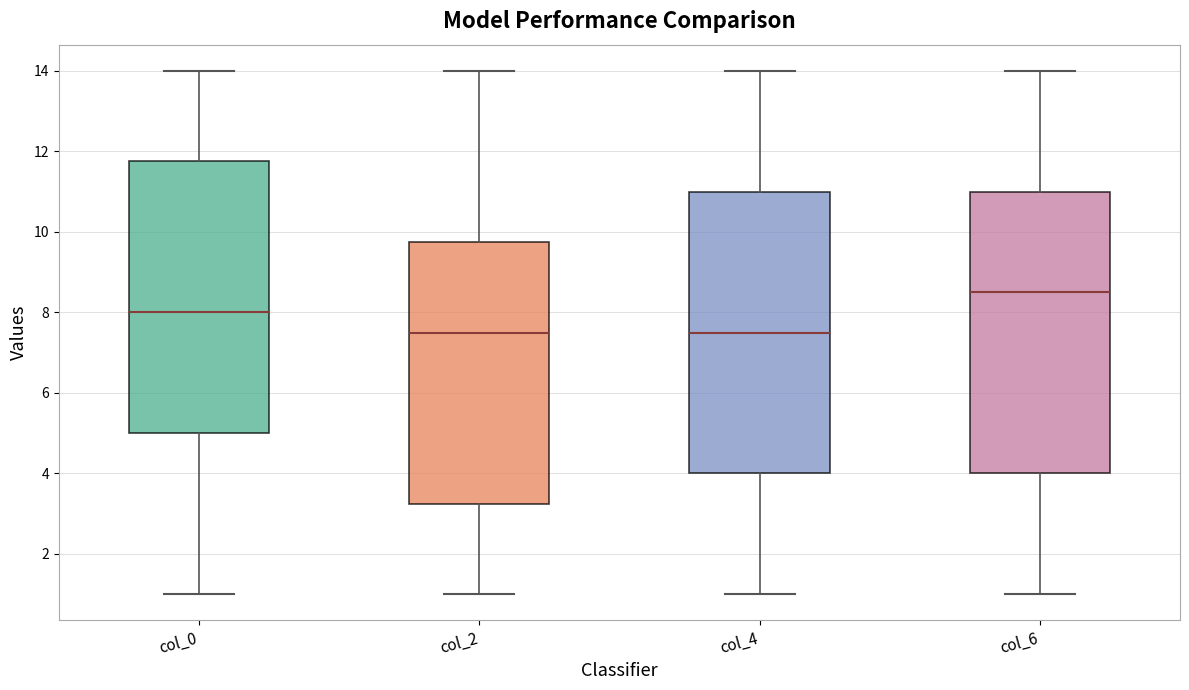

Where is the upper edge of the box for col_2 on the y-axis? The values are not printed on the chart, so give them approximately, as read against the axis.

9.8